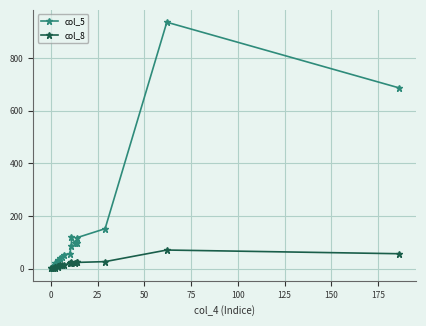

Reading right to left, what are all the values shown in this chart?

col_5: 687	936	152	118	96	96	121	85	57	54	46	39	34	31	24	20	16	12	7	3
col_8: 57	71	27	24	24	23	25	22	20	15	14	13	11	9	7	6	5	3	2	1